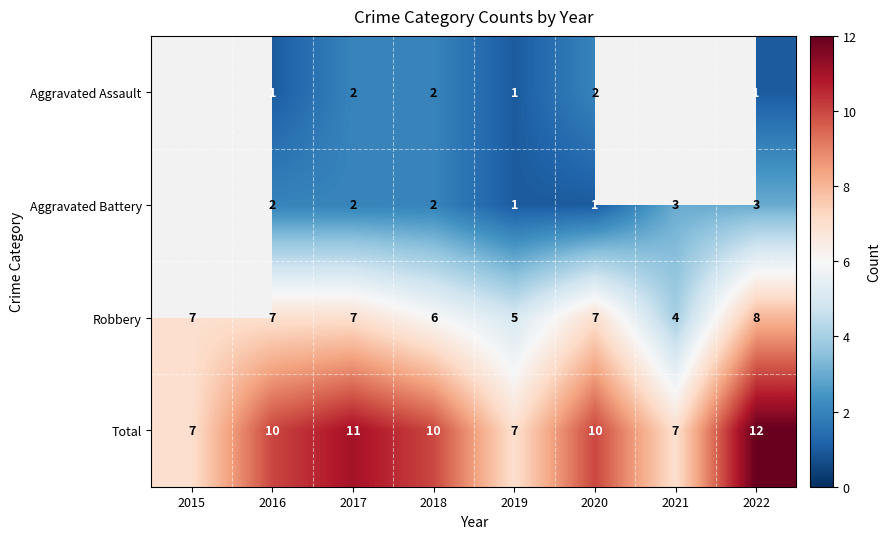

True or false: Total has a value of 19 at 2017.

False